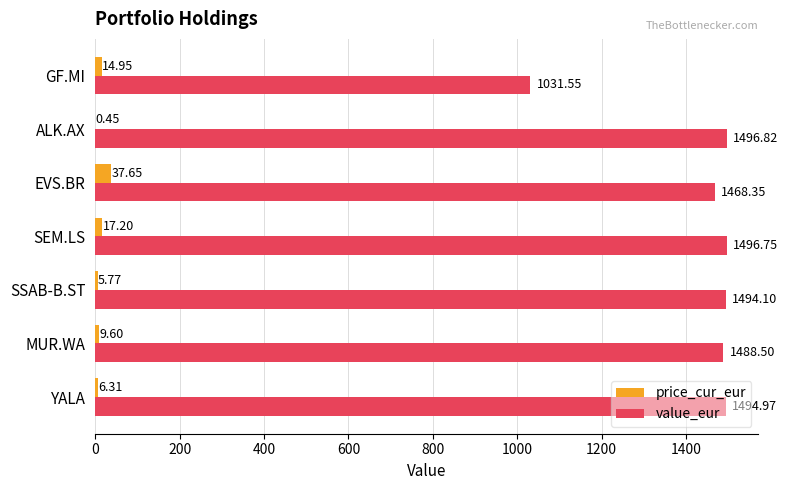

What is the sum of all price_cur_eur values?

91.9